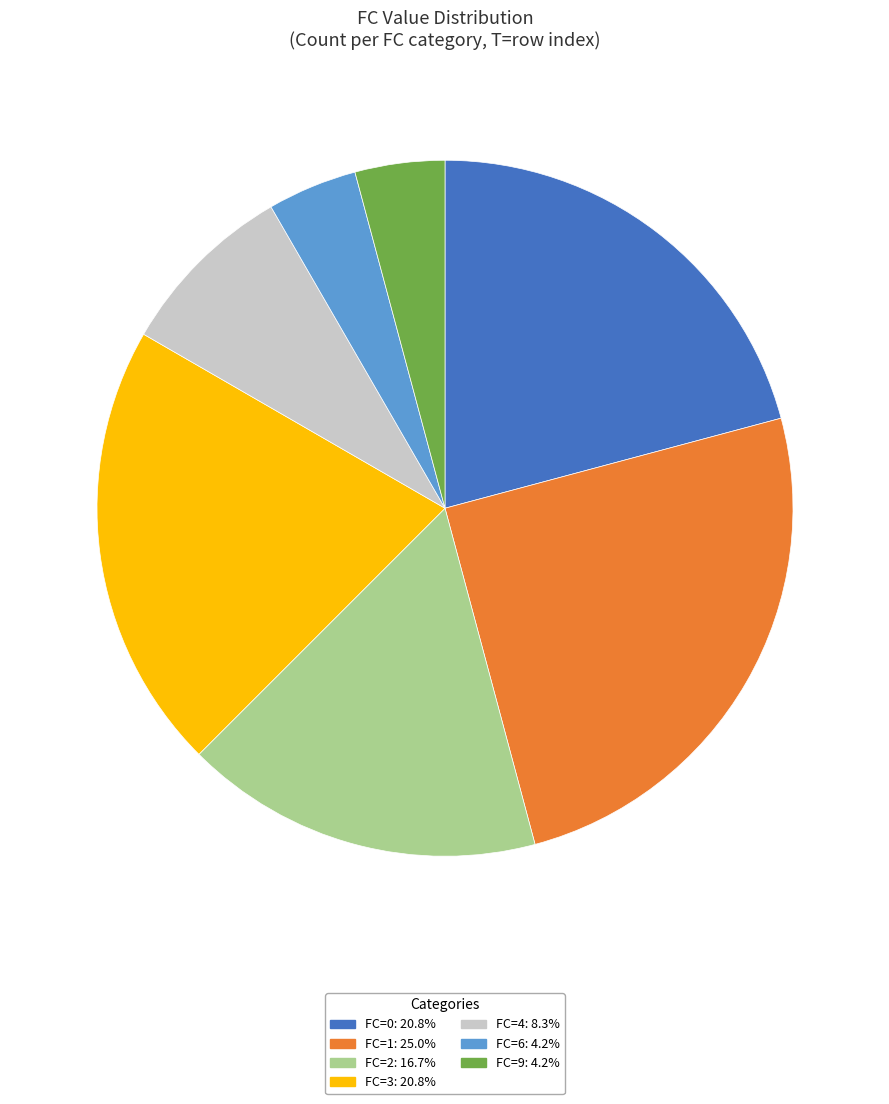

Is the sum of FC=9: 4.2% and FC=2: 16.7% greater than half?

No